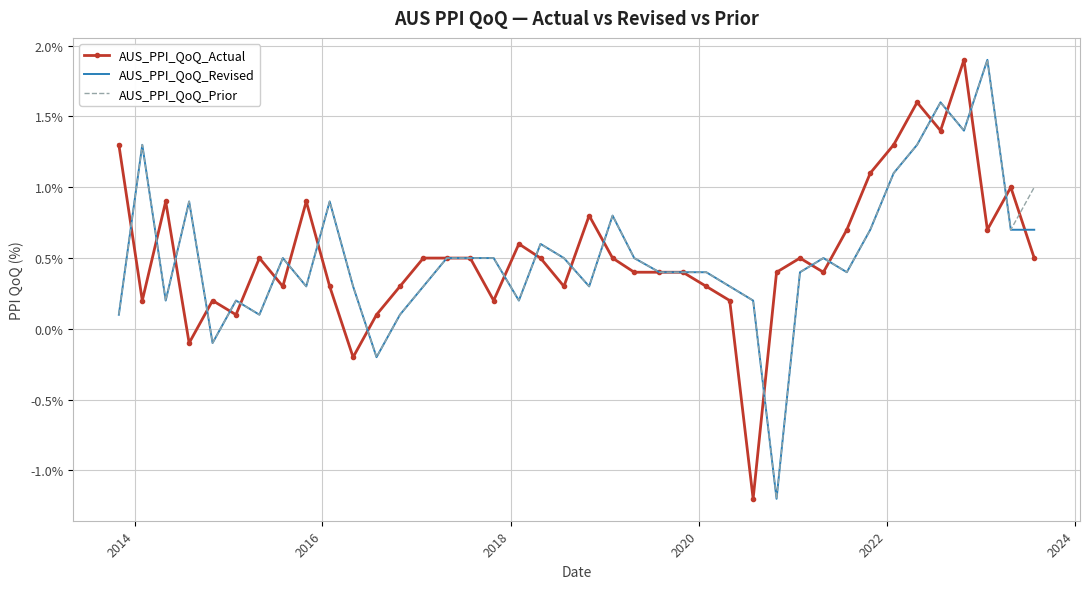

What is the minimum value for AUS_PPI_QoQ_Prior?

-1.2